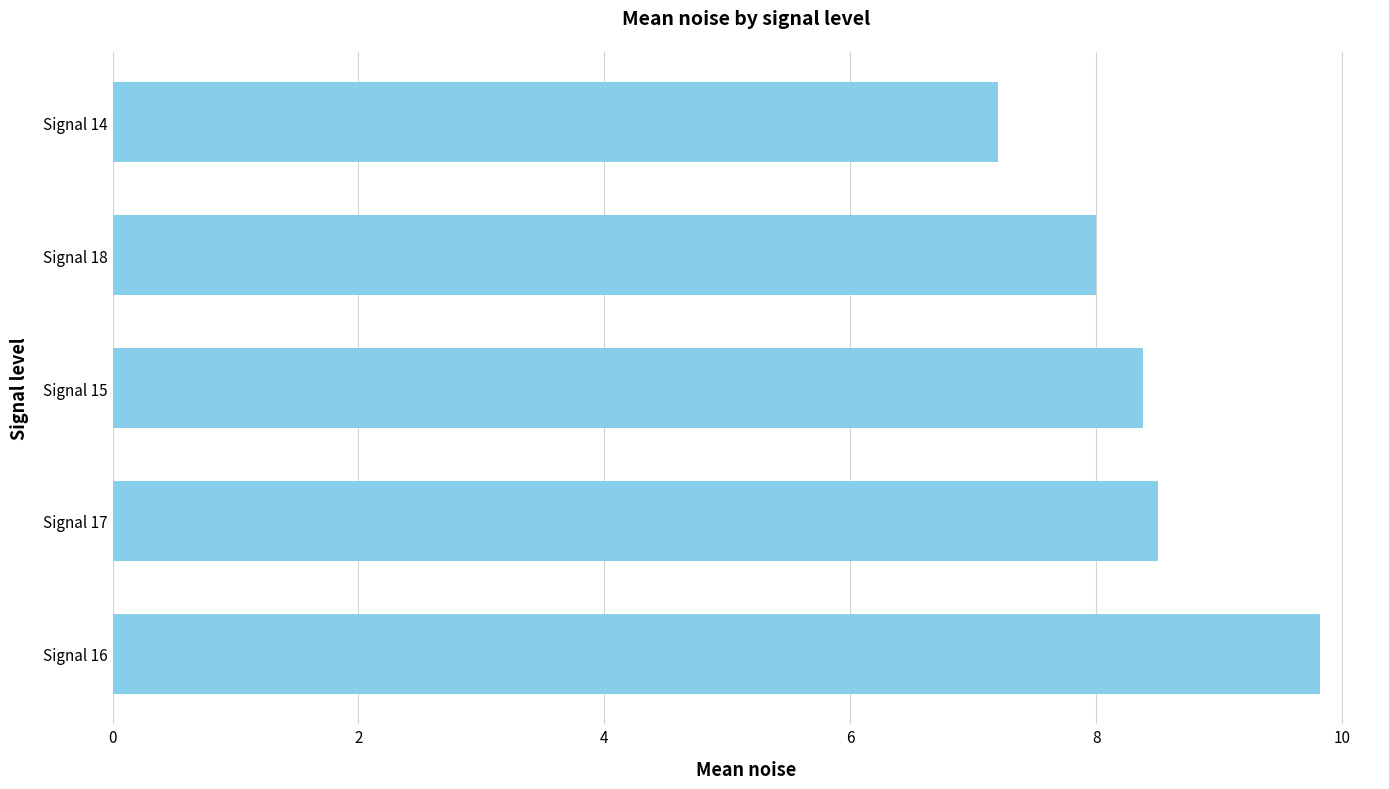

What is the difference between the values at Signal 18 and Signal 17?

0.5